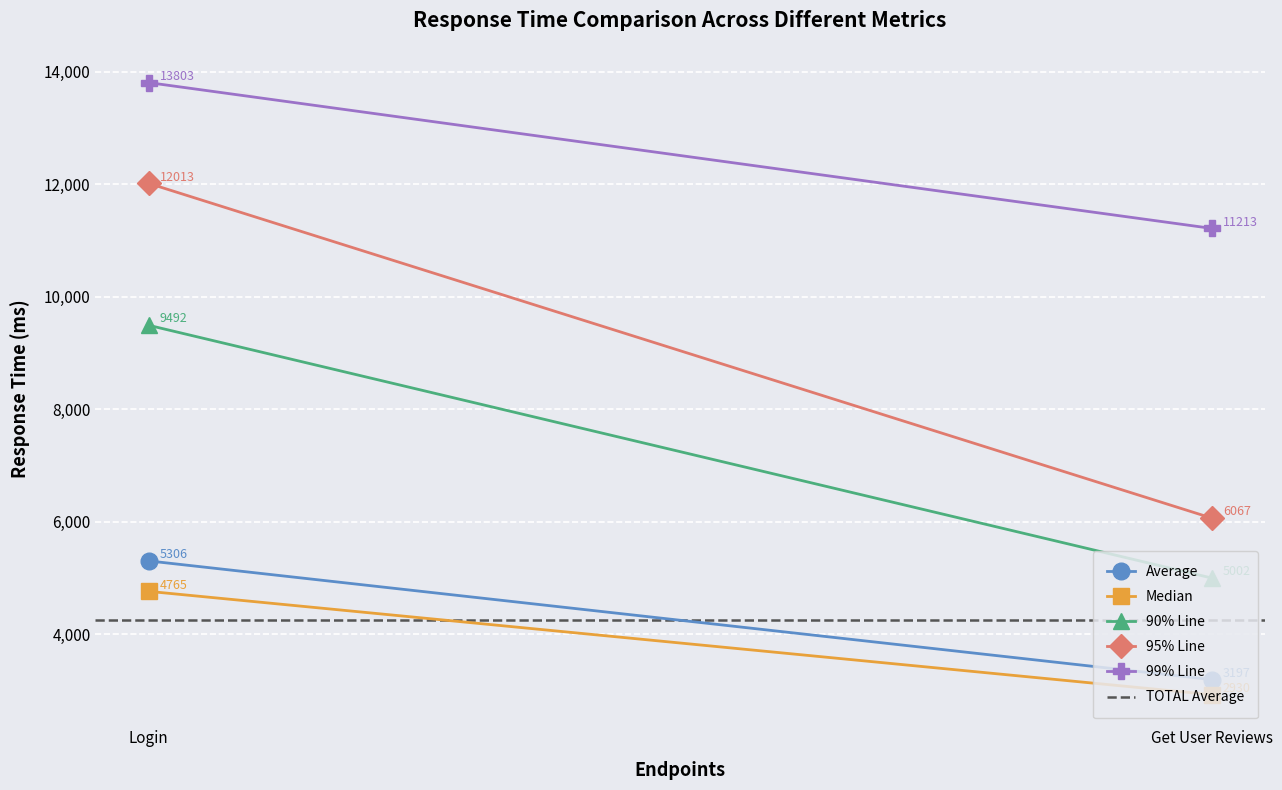

How many values in the 99% Line series are below 13803?

1